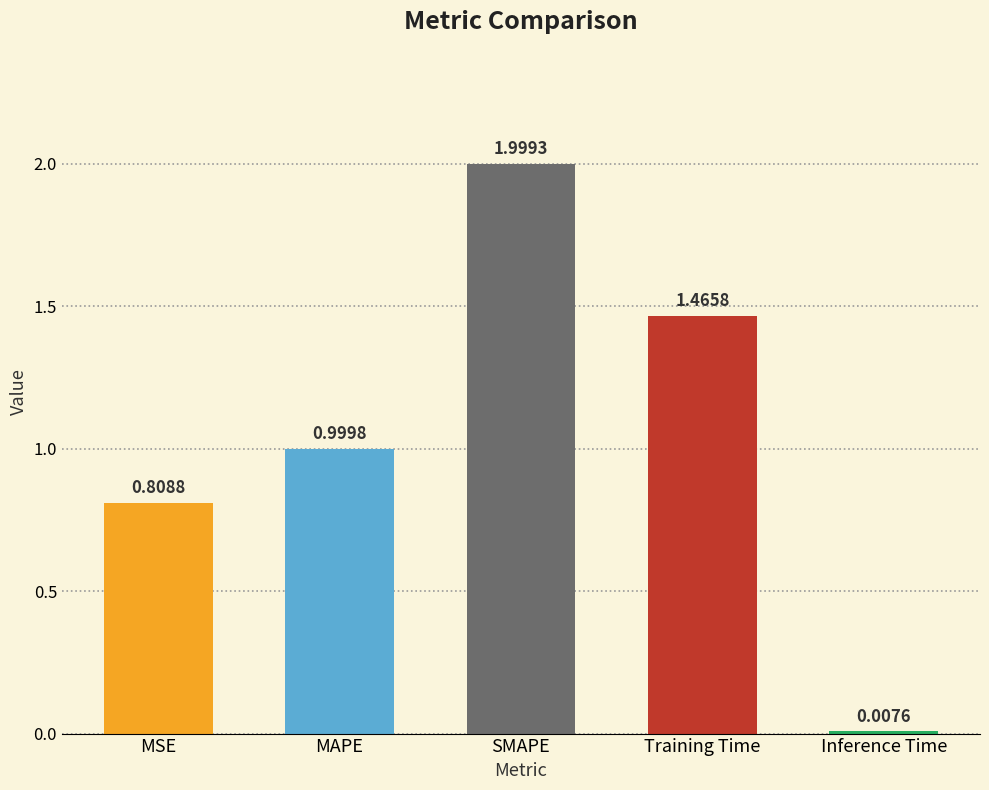

What is the label of the 3rd bar from the left?

SMAPE